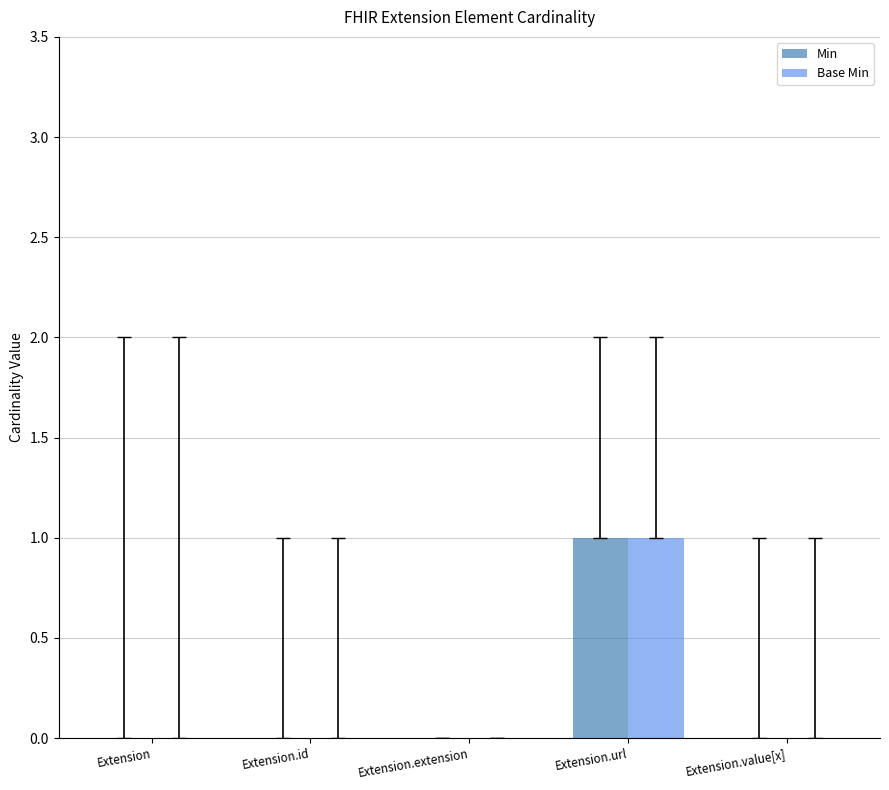

The Min series shows 0 at Extension.value[x]. True or false?

True